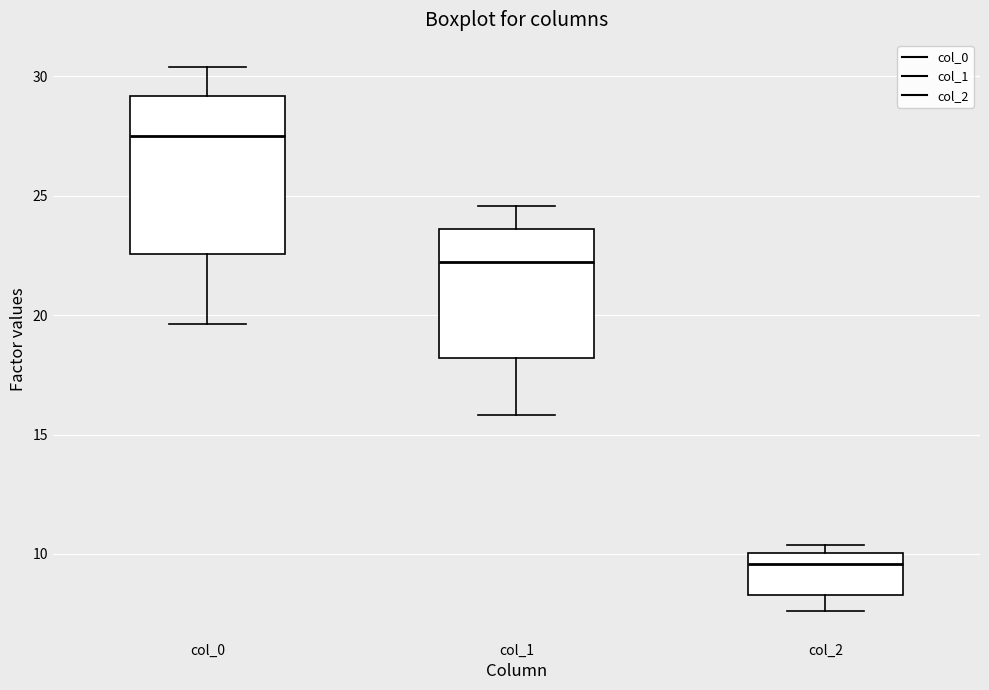

Which box is the tallest, from its lower edge to its upper edge?

col_0